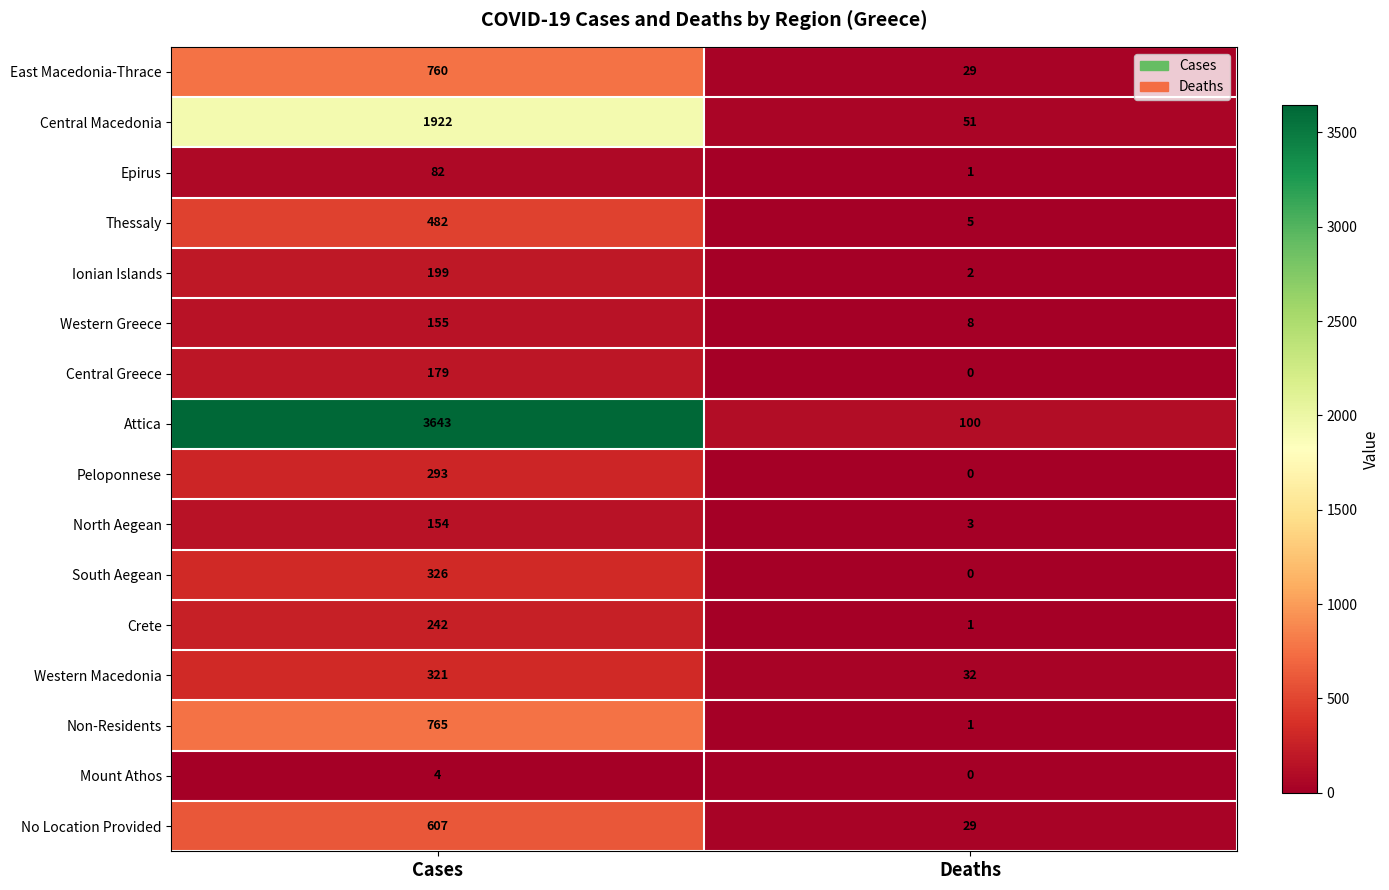

What is the total value across all series at Deaths?

262